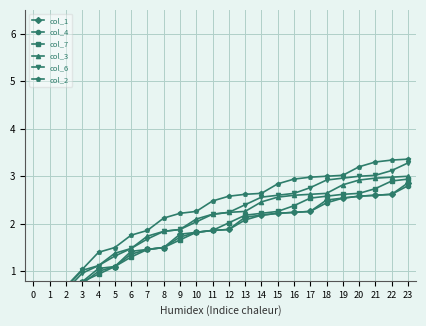

Reading right to left, transcribe all the data shown in this chart.

col_1: 23=2.9	22=2.6	21=2.6	20=2.6	19=2.5	18=2.5	17=2.3	16=2.2	15=2.2	14=2.2	13=2.1	12=1.9	11=1.9	10=1.8	9=1.8	8=1.5	7=1.5	6=1.4	5=1.1	4=1.1	3=0.8	2=0.7	1=0.3	0=0.3
col_4: 23=2.8	22=2.6	21=2.6	20=2.6	19=2.5	18=2.4	17=2.3	16=2.2	15=2.2	14=2.2	13=2.1	12=1.9	11=1.9	10=1.8	9=1.7	8=1.5	7=1.5	6=1.4	5=1.1	4=1.0	3=0.7	2=0.6	1=0.3	0=0.3
col_7: 23=2.9	22=2.9	21=2.7	20=2.6	19=2.6	18=2.6	17=2.5	16=2.4	15=2.3	14=2.2	13=2.2	12=2.0	11=1.9	10=1.8	9=1.7	8=1.5	7=1.5	6=1.3	5=1.1	4=0.9	3=0.8	2=0.6	1=0.2	0=0.2
col_3: 23=3.0	22=3.0	21=3.0	20=2.9	19=2.8	18=2.6	17=2.6	16=2.6	15=2.6	14=2.5	13=2.3	12=2.2	11=2.2	10=2.1	9=1.9	8=1.8	7=1.7	6=1.5	5=1.4	4=1.1	3=1.0	2=0.7	1=0.3	0=0.3
col_6: 23=3.3	22=3.1	21=3.0	20=3.0	19=3.0	18=2.9	17=2.8	16=2.6	15=2.6	14=2.6	13=2.4	12=2.2	11=2.2	10=2.0	9=1.9	8=1.8	7=1.7	6=1.5	5=1.3	4=1.1	3=1.0	2=0.6	1=0.2	0=0.2
col_2: 23=3.4	22=3.3	21=3.3	20=3.2	19=3.0	18=3.0	17=3.0	16=2.9	15=2.8	14=2.6	13=2.6	12=2.6	11=2.5	10=2.3	9=2.2	8=2.1	7=1.9	6=1.8	5=1.5	4=1.4	3=1.0	2=0.7	1=0.3	0=0.3